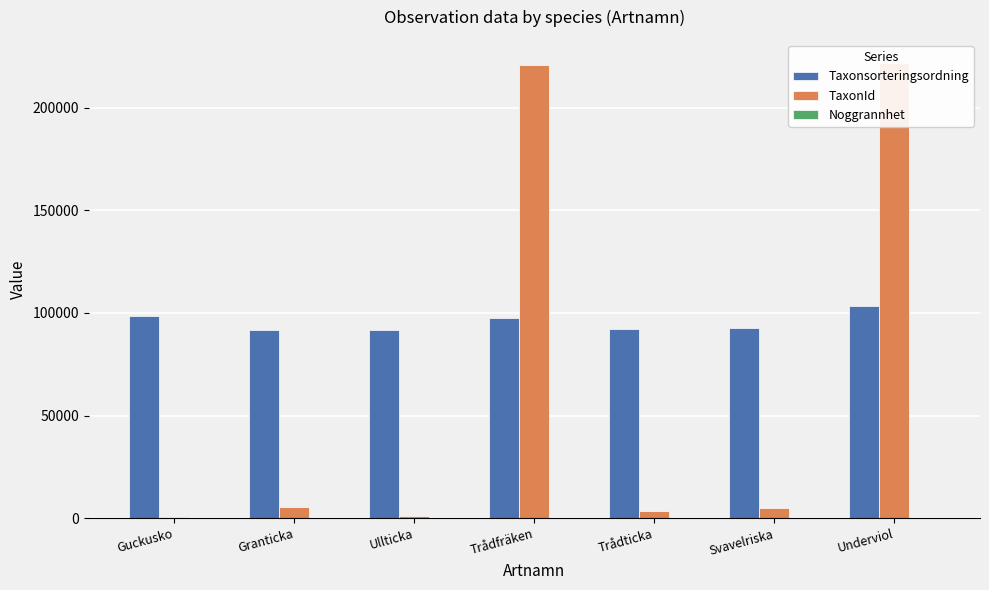

What is the label of the 3rd bar from the left?

Ullticka